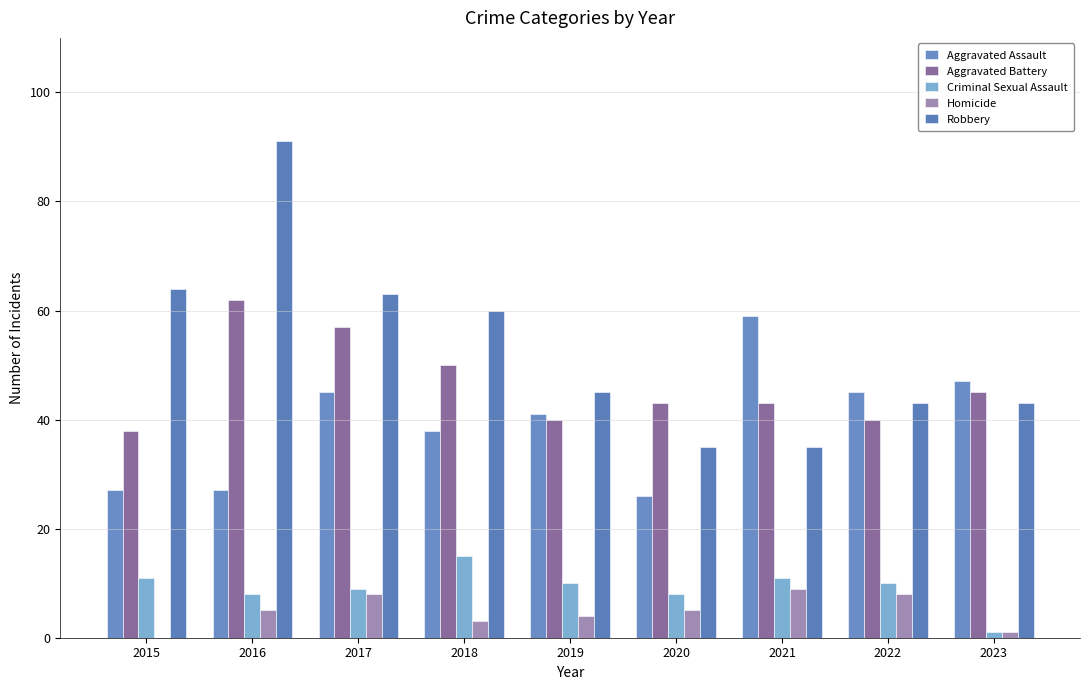

Reading left to right, list all the values displayed in this chart.

Aggravated Assault: 2015=27	2016=27	2017=45	2018=38	2019=41	2020=26	2021=59	2022=45	2023=47
Aggravated Battery: 2015=38	2016=62	2017=57	2018=50	2019=40	2020=43	2021=43	2022=40	2023=45
Criminal Sexual Assault: 2015=11	2016=8	2017=9	2018=15	2019=10	2020=8	2021=11	2022=10	2023=1
Homicide: 2015=0	2016=5	2017=8	2018=3	2019=4	2020=5	2021=9	2022=8	2023=1
Robbery: 2015=64	2016=91	2017=63	2018=60	2019=45	2020=35	2021=35	2022=43	2023=43